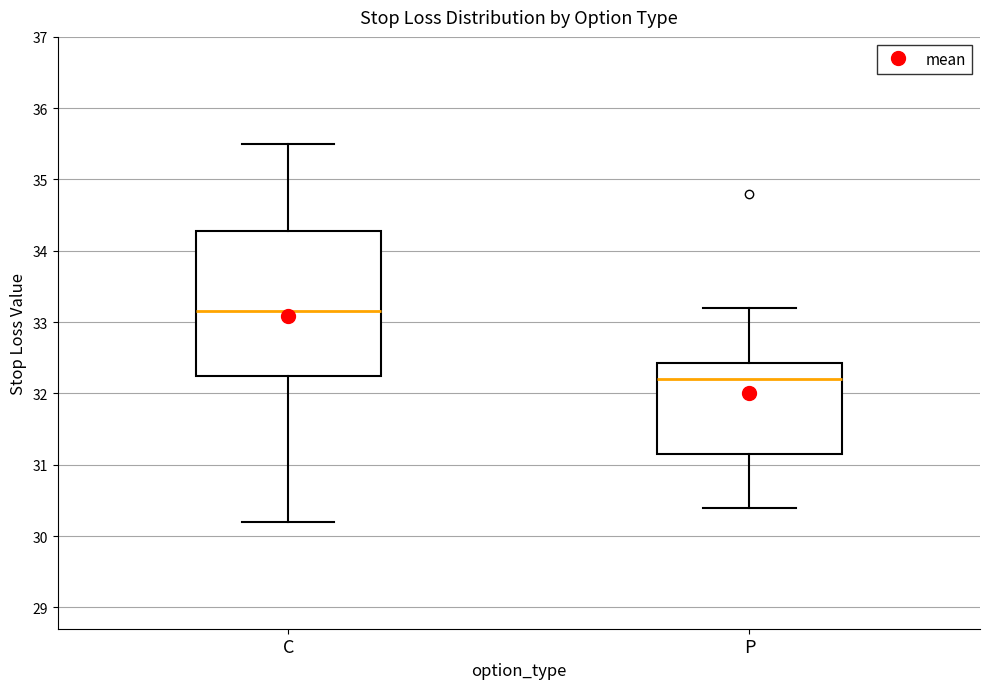

Reading left to right, transcribe this box plot: for each box, give where its median line is, the range the box spans, and where its two whiskers end, as read against the y-axis. The values are not printed on the chart, so give them approximately, as read against the axis.

C: median 33.2, box 32.3 to 34.3, whiskers 30.2 to 35.5
P: median 32.2, box 31.2 to 32.4, whiskers 30.4 to 33.2